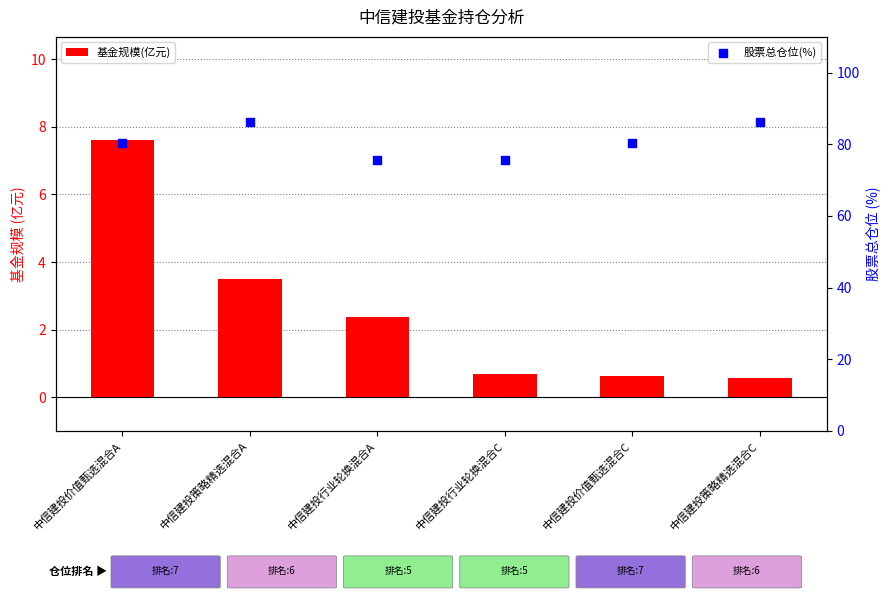

What are all the series names shown in the legend?

基金规模(亿元), 股票总仓位(%)